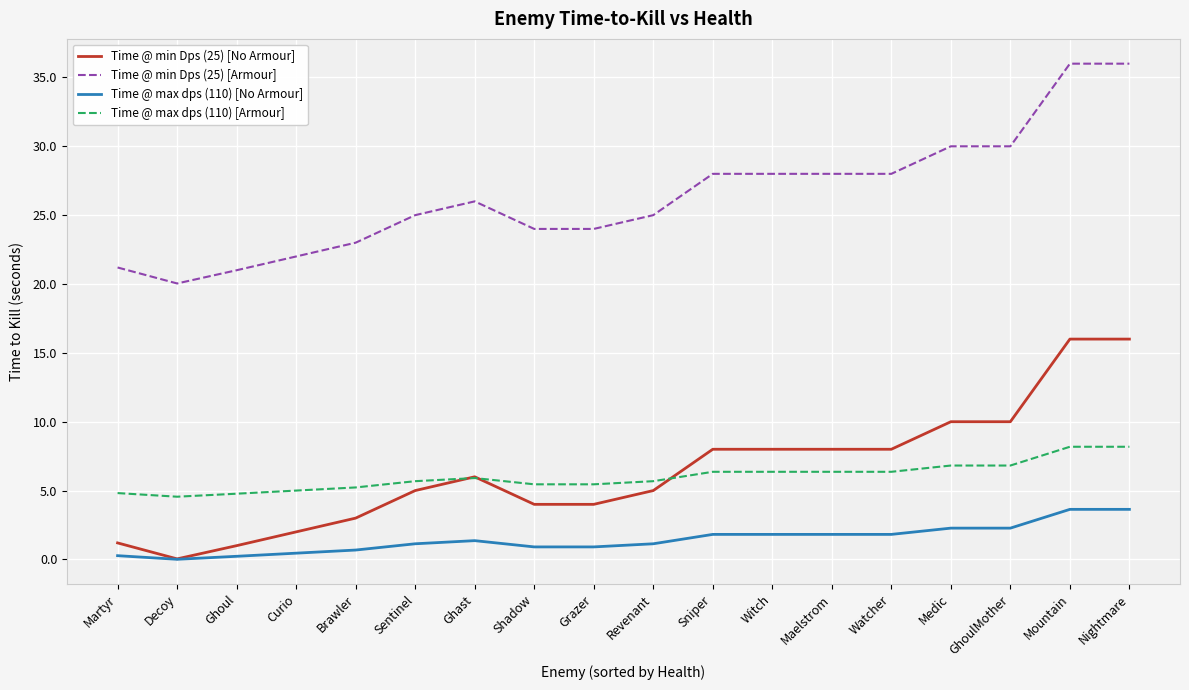

Rank the series by their maximum value, from lowest to highest.

Time @ max dps (110) [No Armour], Time @ max dps (110) [Armour], Time @ min Dps (25) [No Armour], Time @ min Dps (25) [Armour]